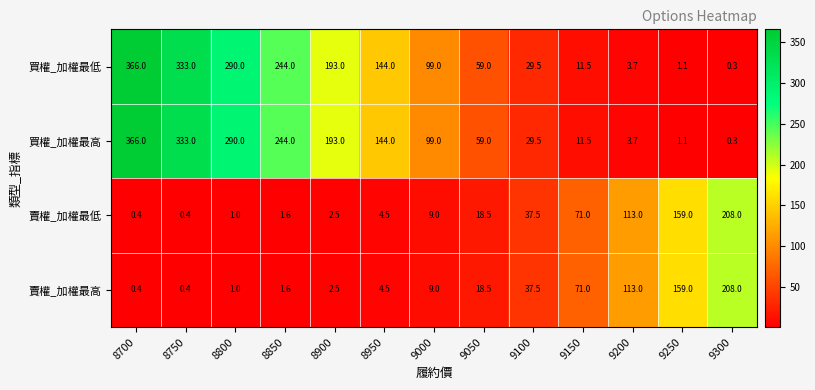

How many data points does each series have?

13